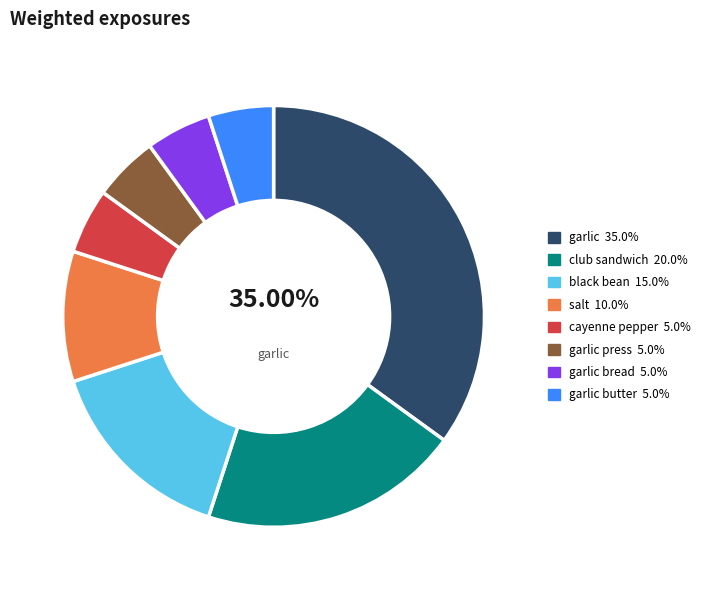

Is there any slice that represents more than half of the pie?

No